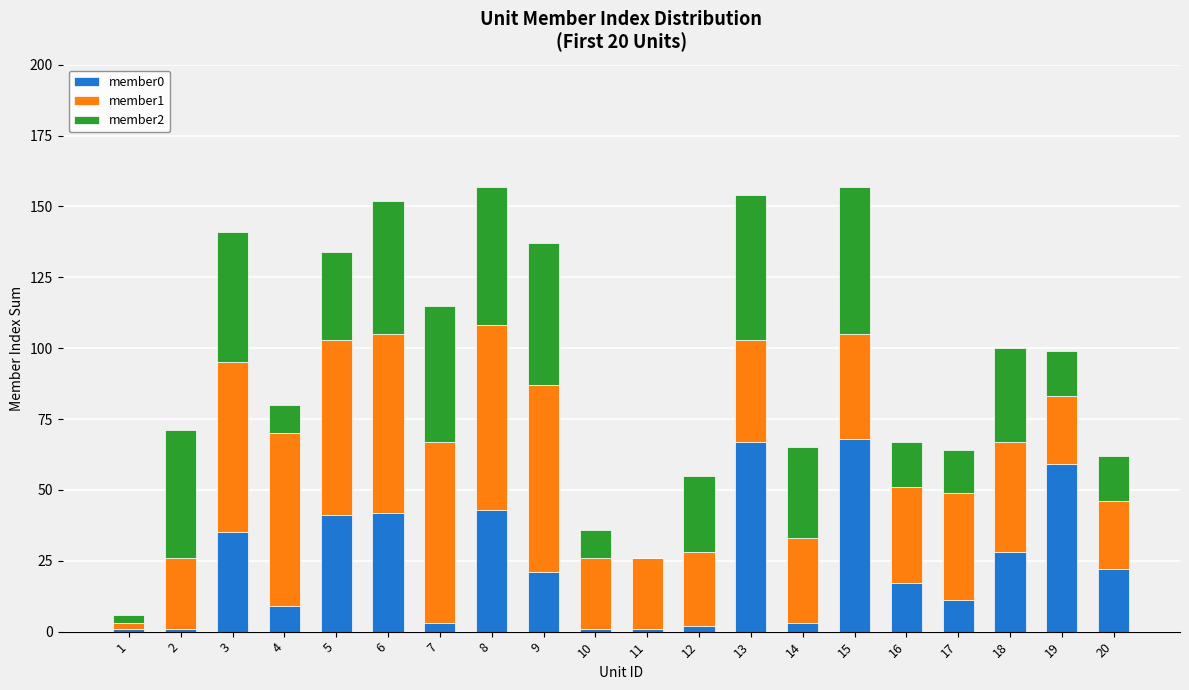

Is it true that member0 equals 7 at 16?

False